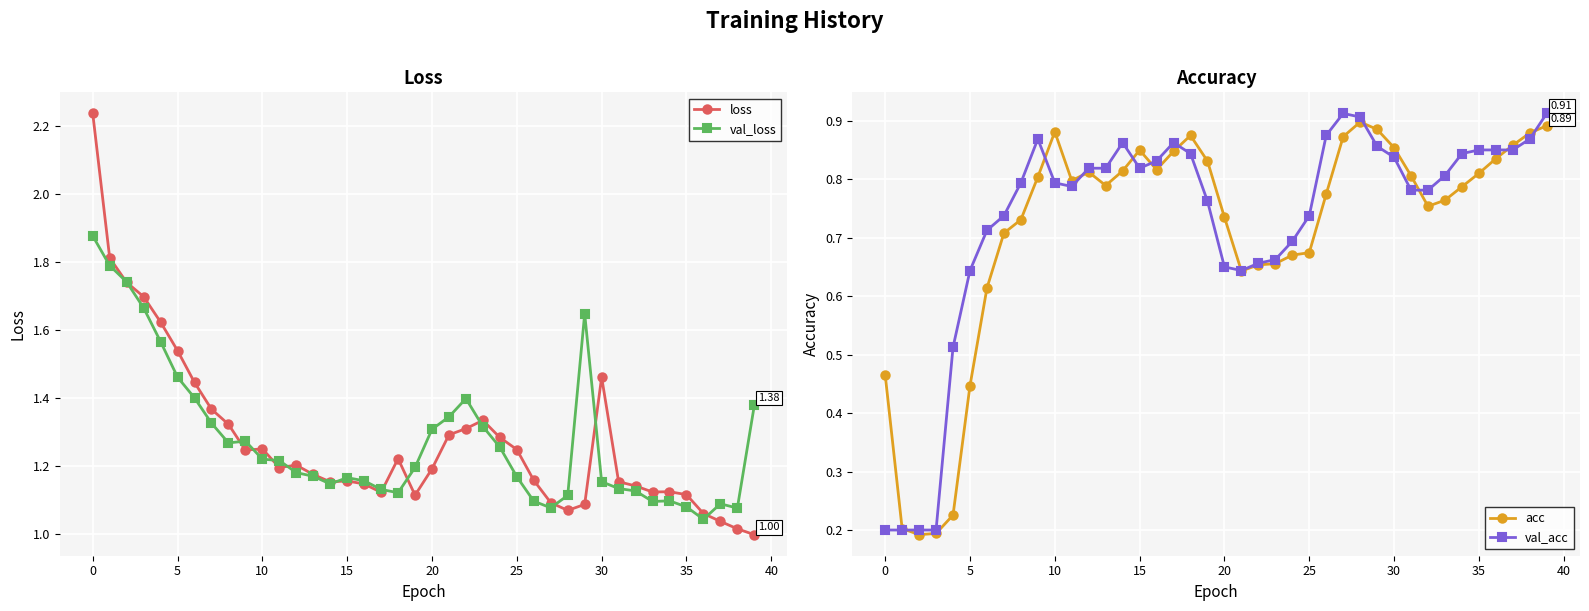

True or false: acc and val_loss intersect in this chart.

False